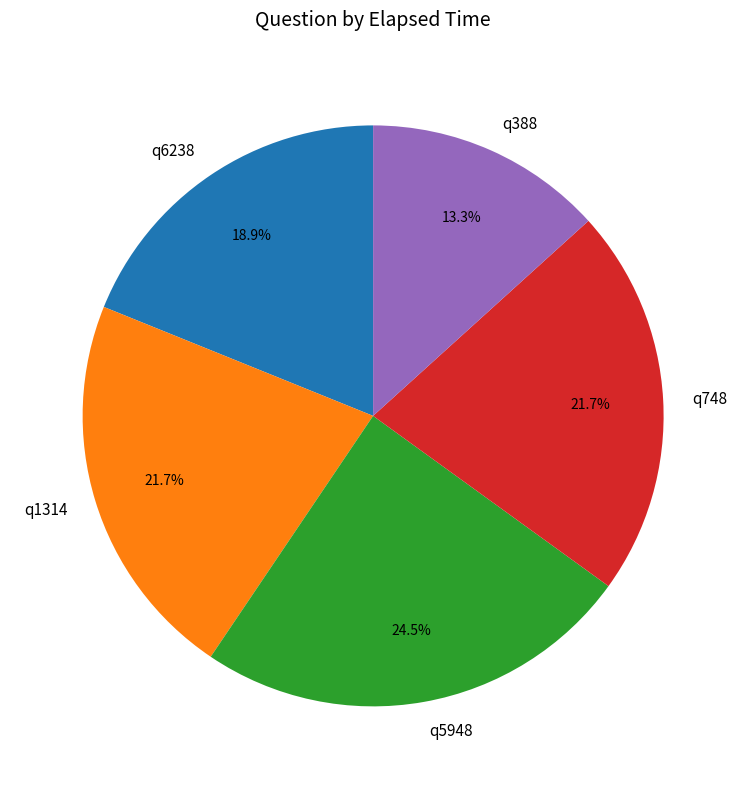

Which category has the smallest portion of the pie?

q388